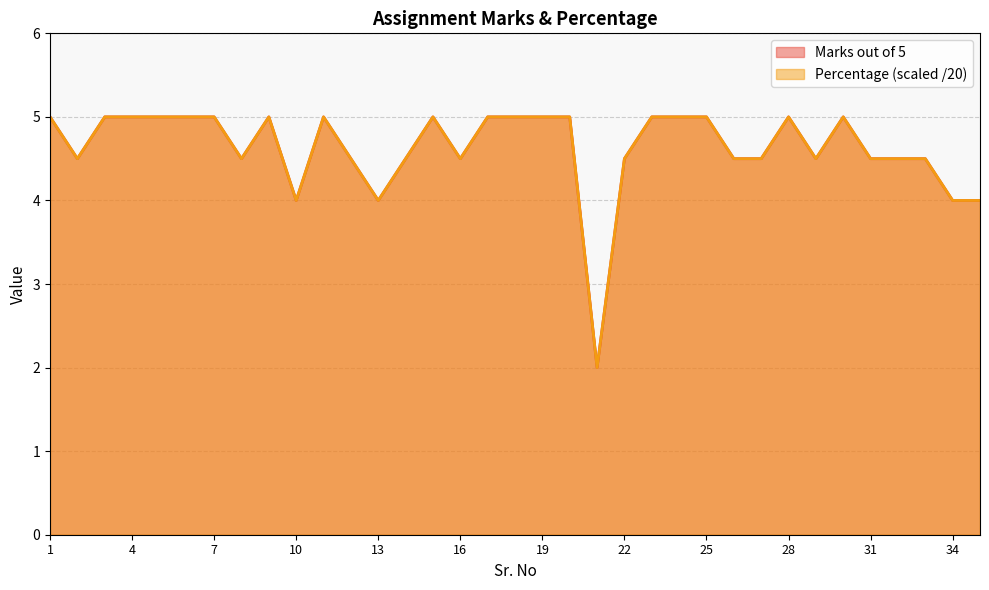

At which category does Percentage reach its first local peak?

9